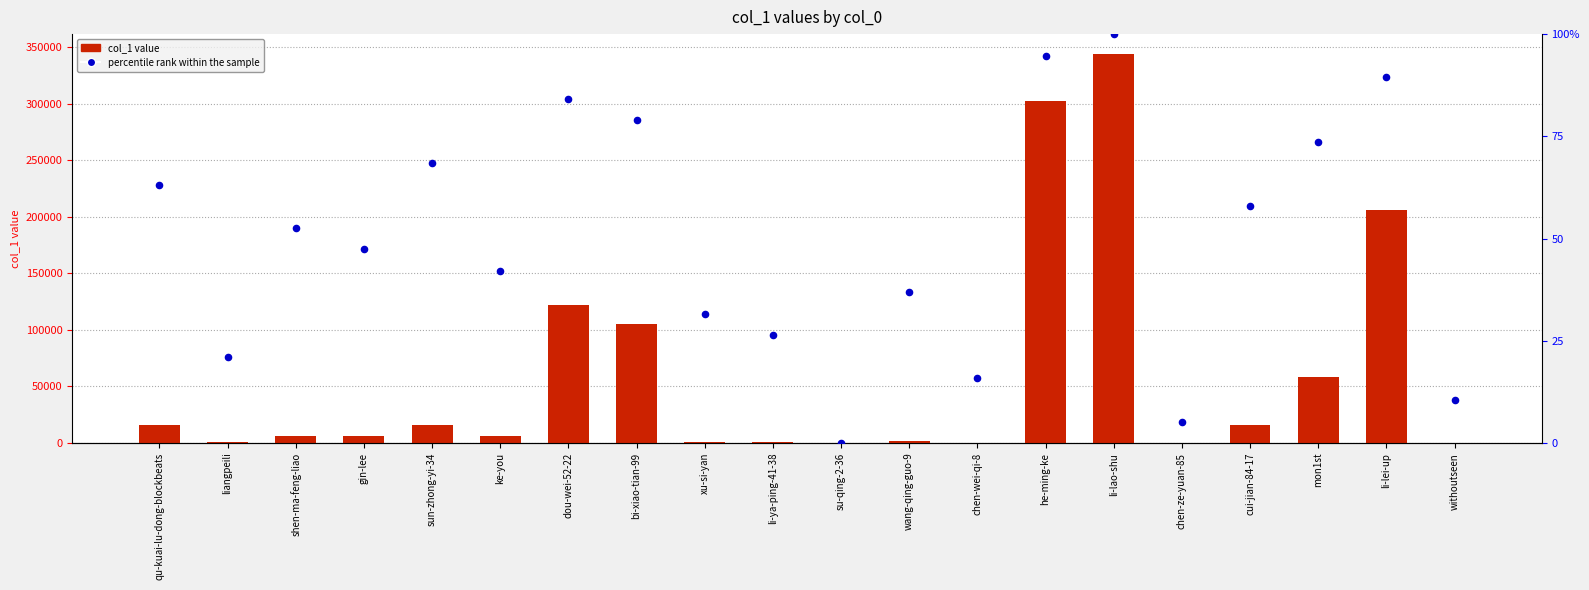

Is the value of percentile rank within the sample at withoutseen greater than the value of col_1 value at wang-qing-guo-9?

No